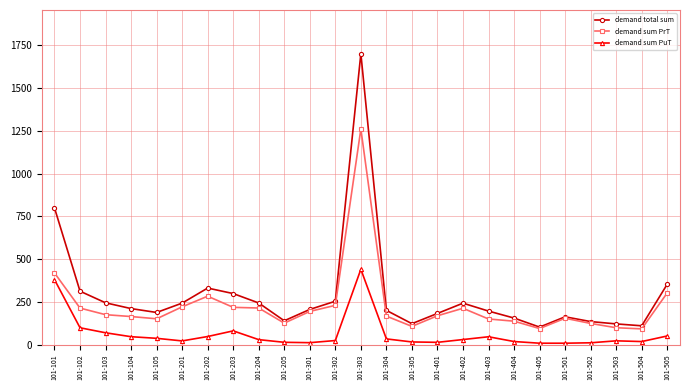

Is it true that demand sum PuT equals 98.8 at 101-102?

True